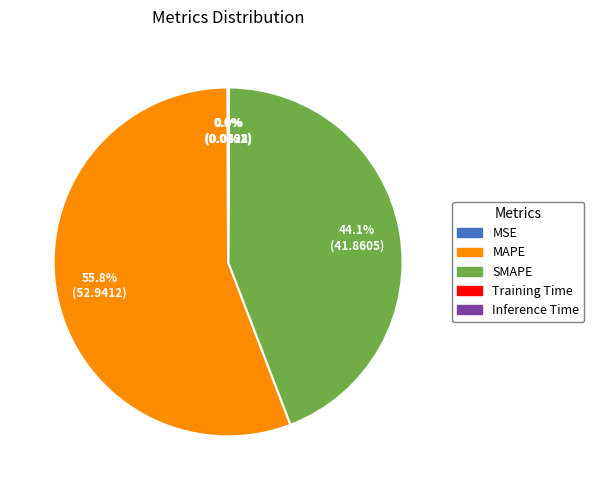

To the nearest percent, what percentage of the pie is SMAPE?

44%